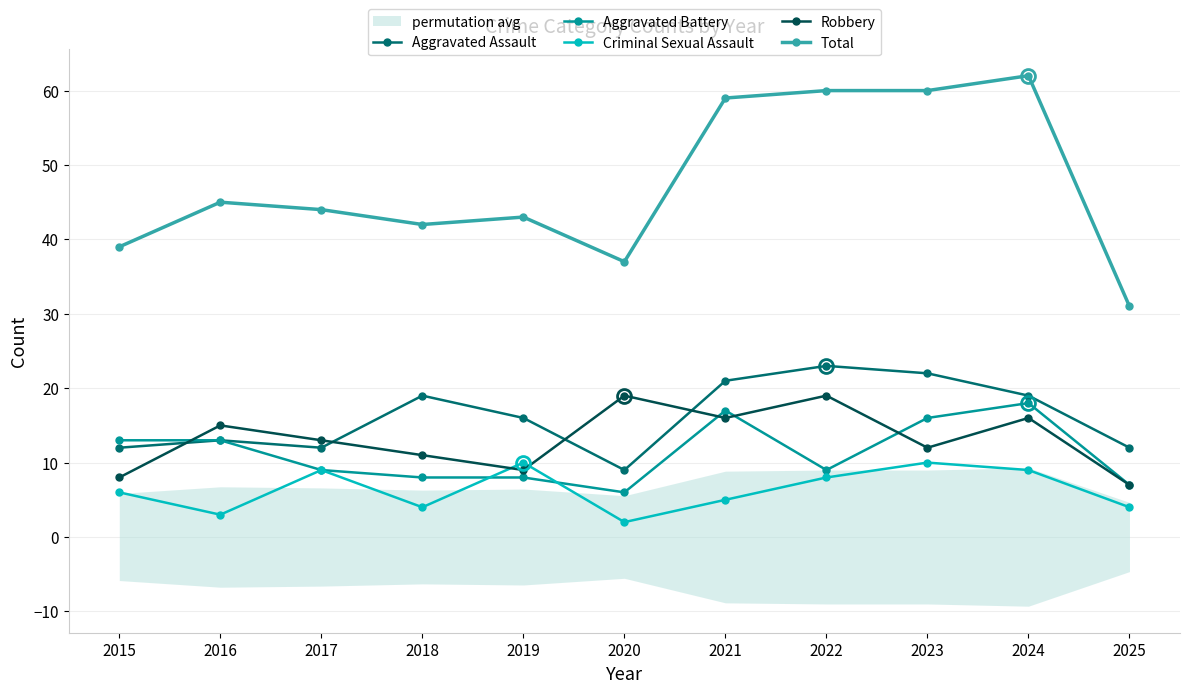

What is the minimum value shown in the chart?

2